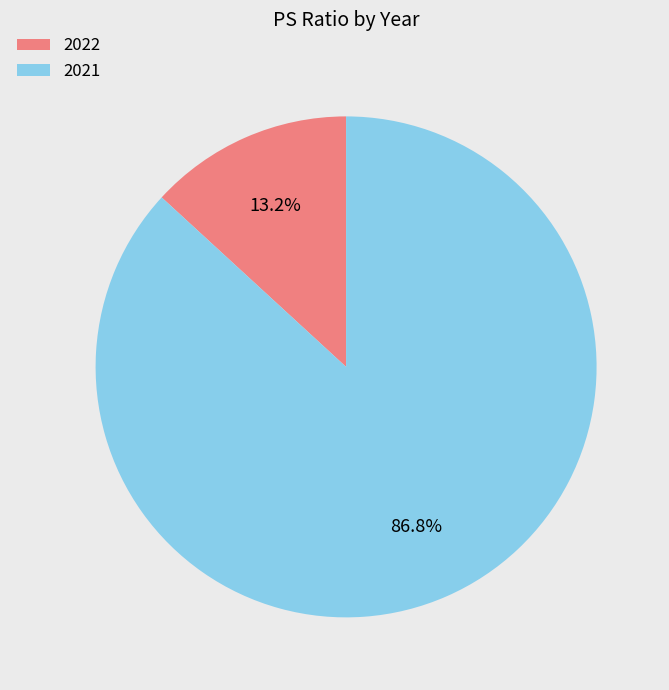

Which slice is the largest?

2021